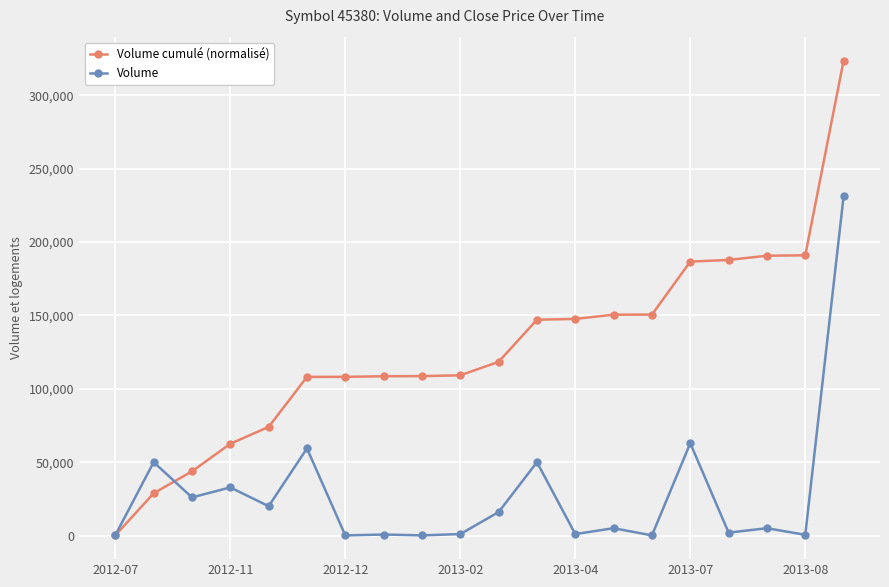

Which series has the largest range (max minus min)?

Volume cumulé (normalisé)